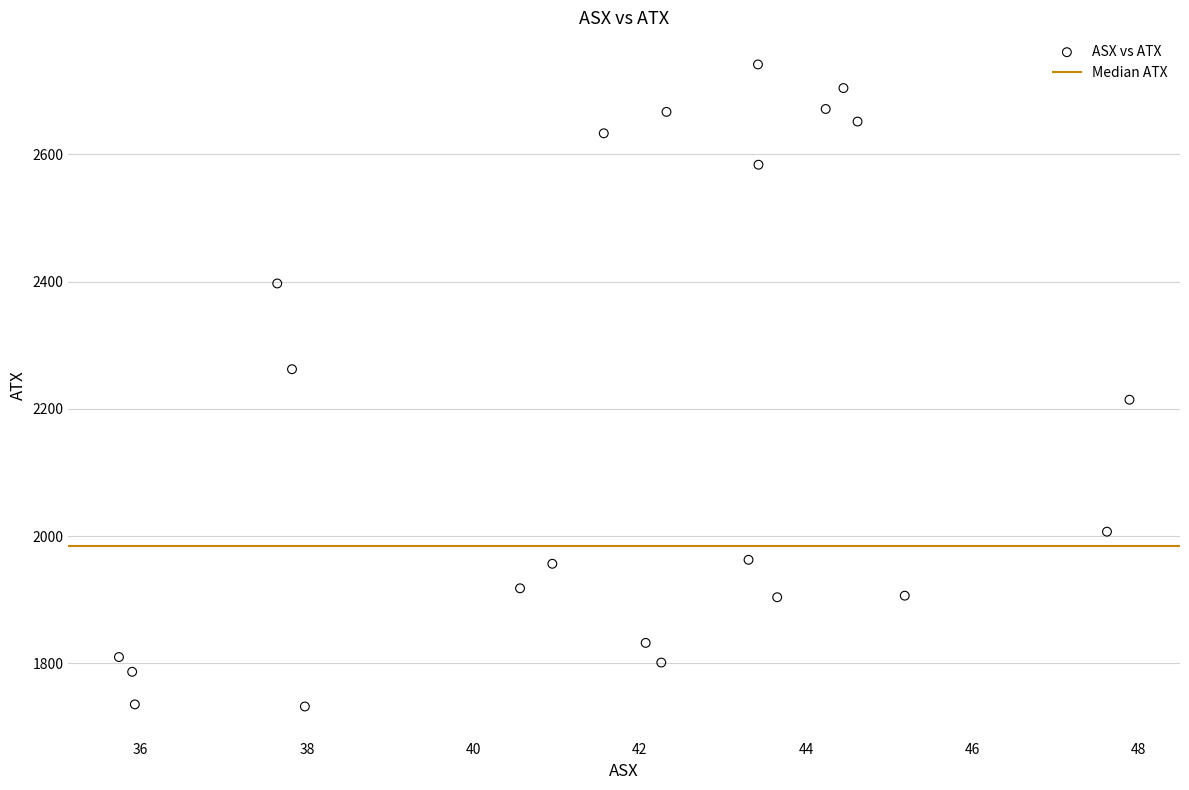

What is the range of Y values (max minus min)?

1009.2